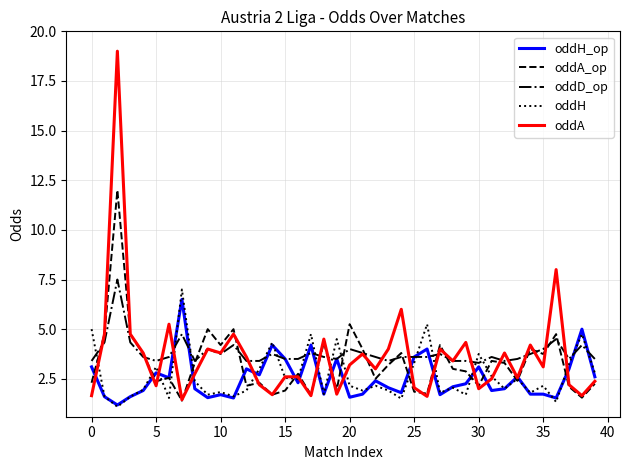

After their last crossing, which series has the higher values: oddA or oddH?

oddH